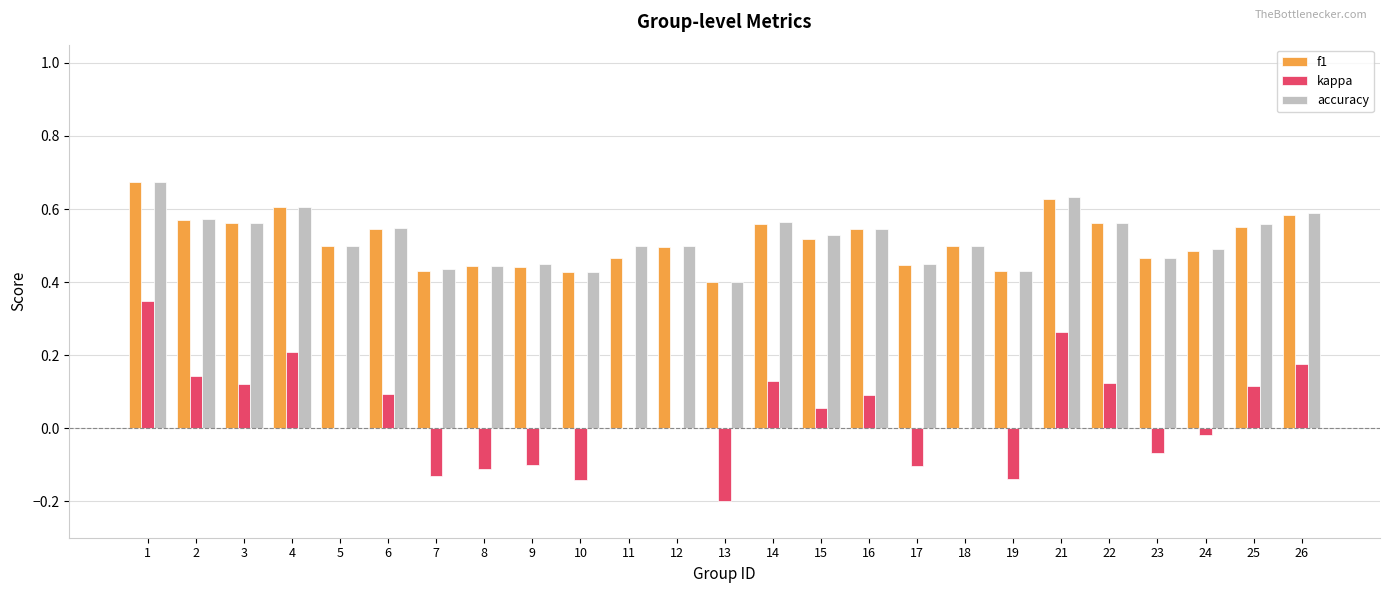

What is the sum of all f1 values?

12.8